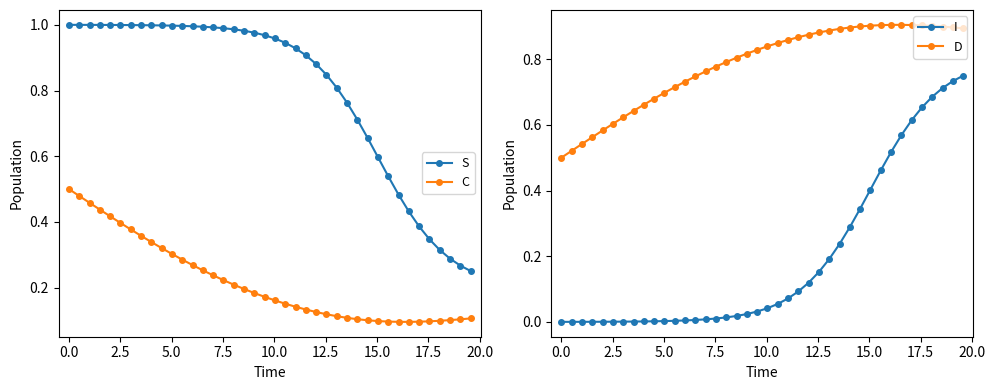

True or false: D and I cross at least once.

False